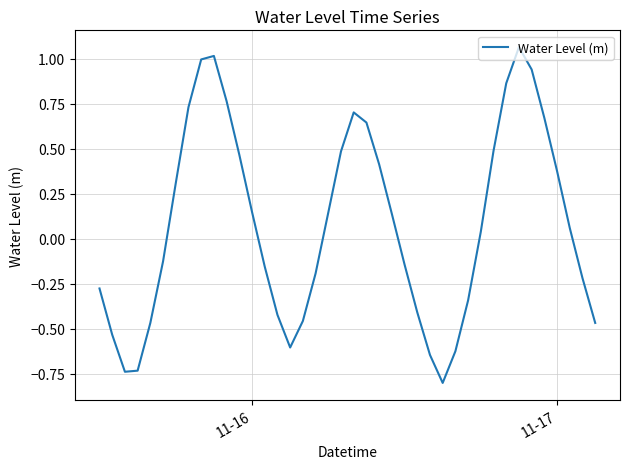

What is the sum of all values?

3.1